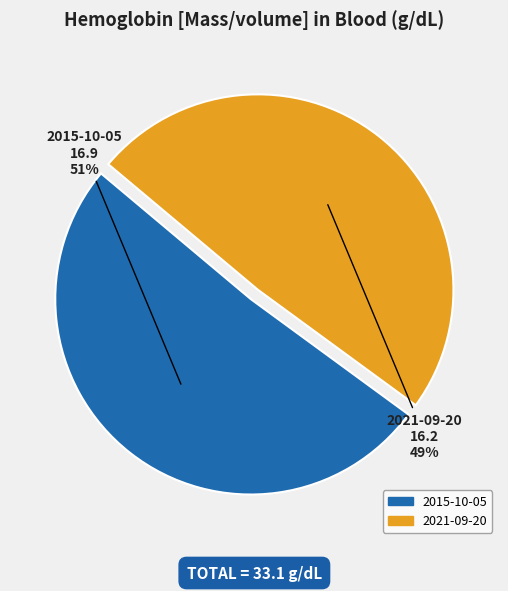

To the nearest percent, what is the difference between the 2015-10-05 and 2021-09-20 slice percentages?

2%